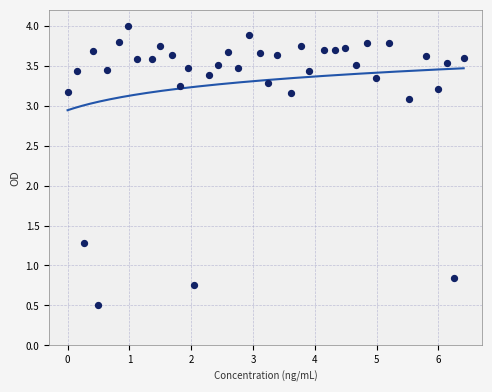

What Y value in the scatter plot is closest to 2?

1.3